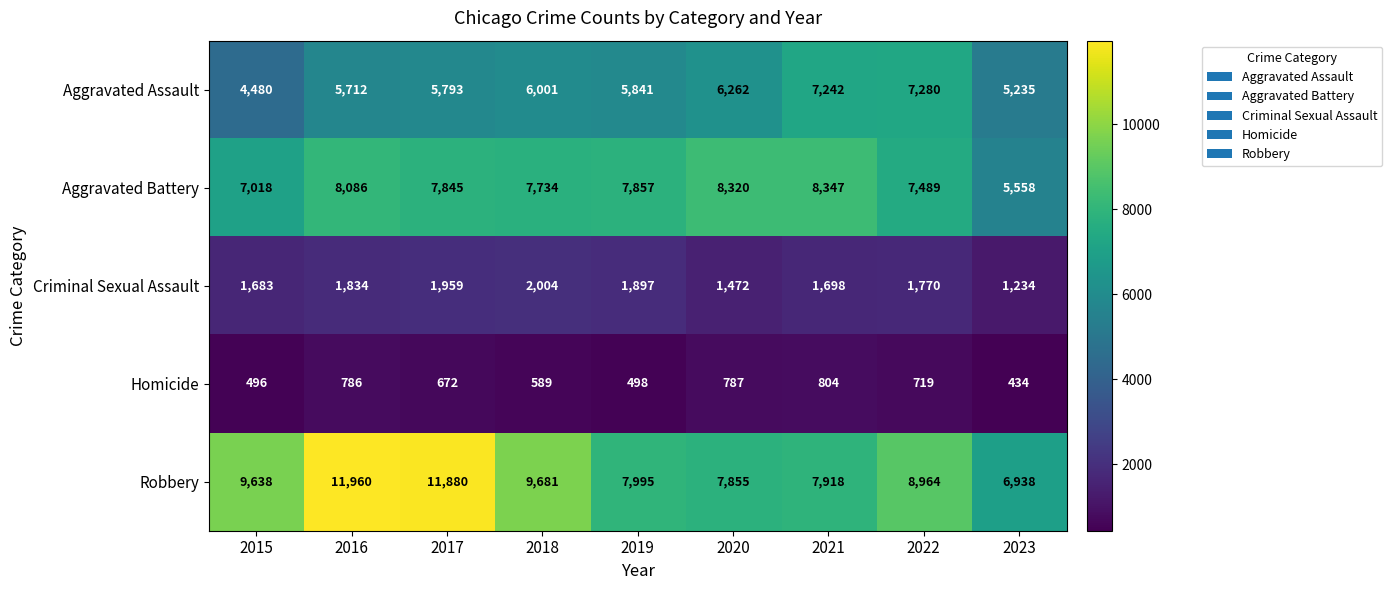

Count the number of categories in the chart.

9